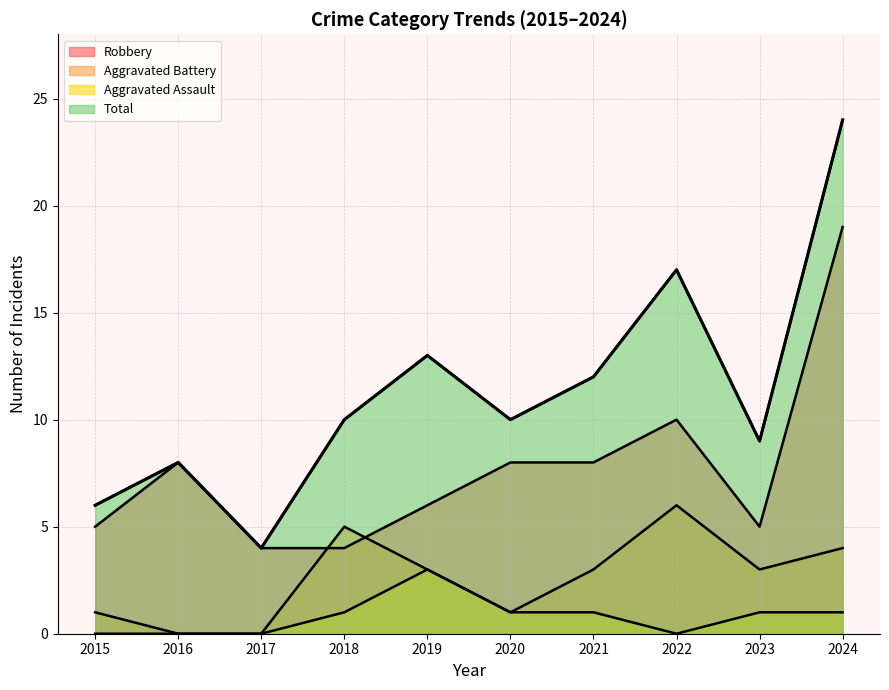

Is the value of Aggravated Battery at 2023 greater than the value of Robbery at 2018?

No